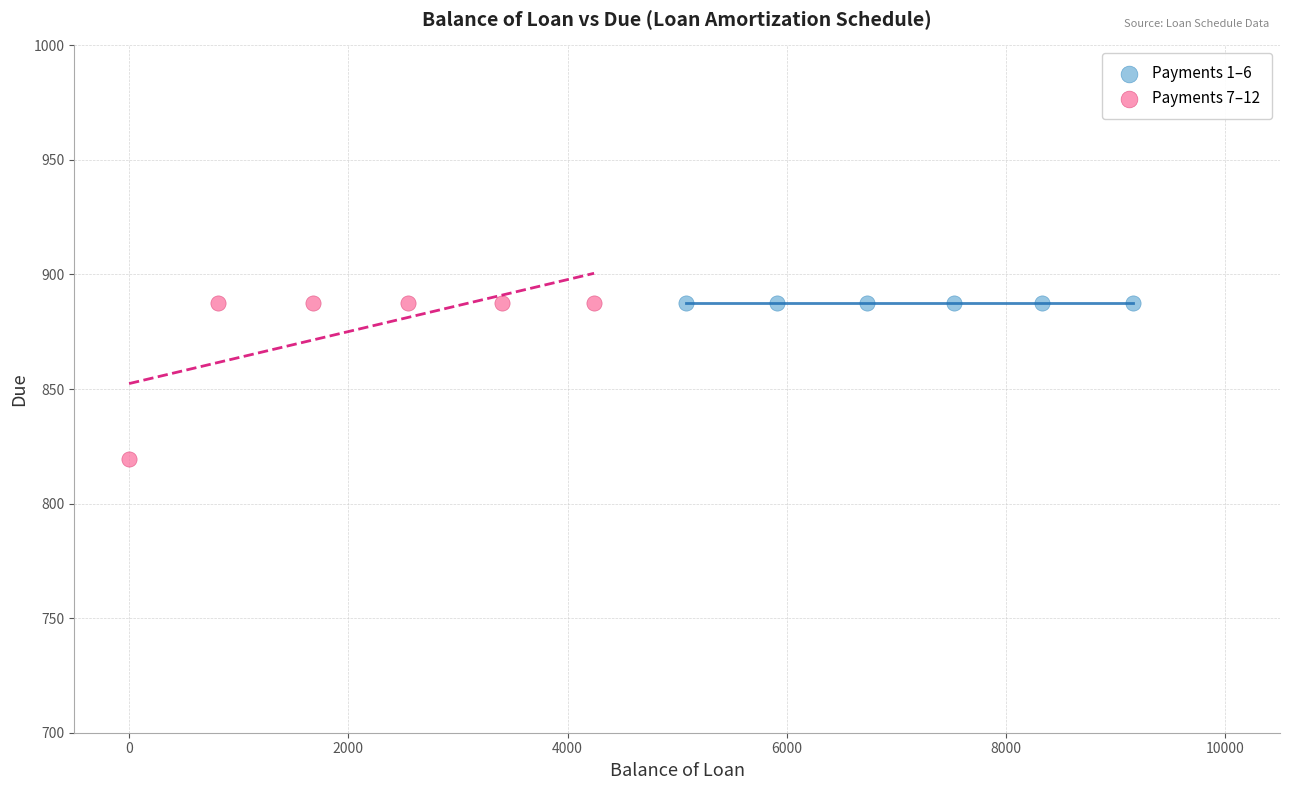

What are all the series names shown in the legend?

Payments 1–6, Payments 7–12